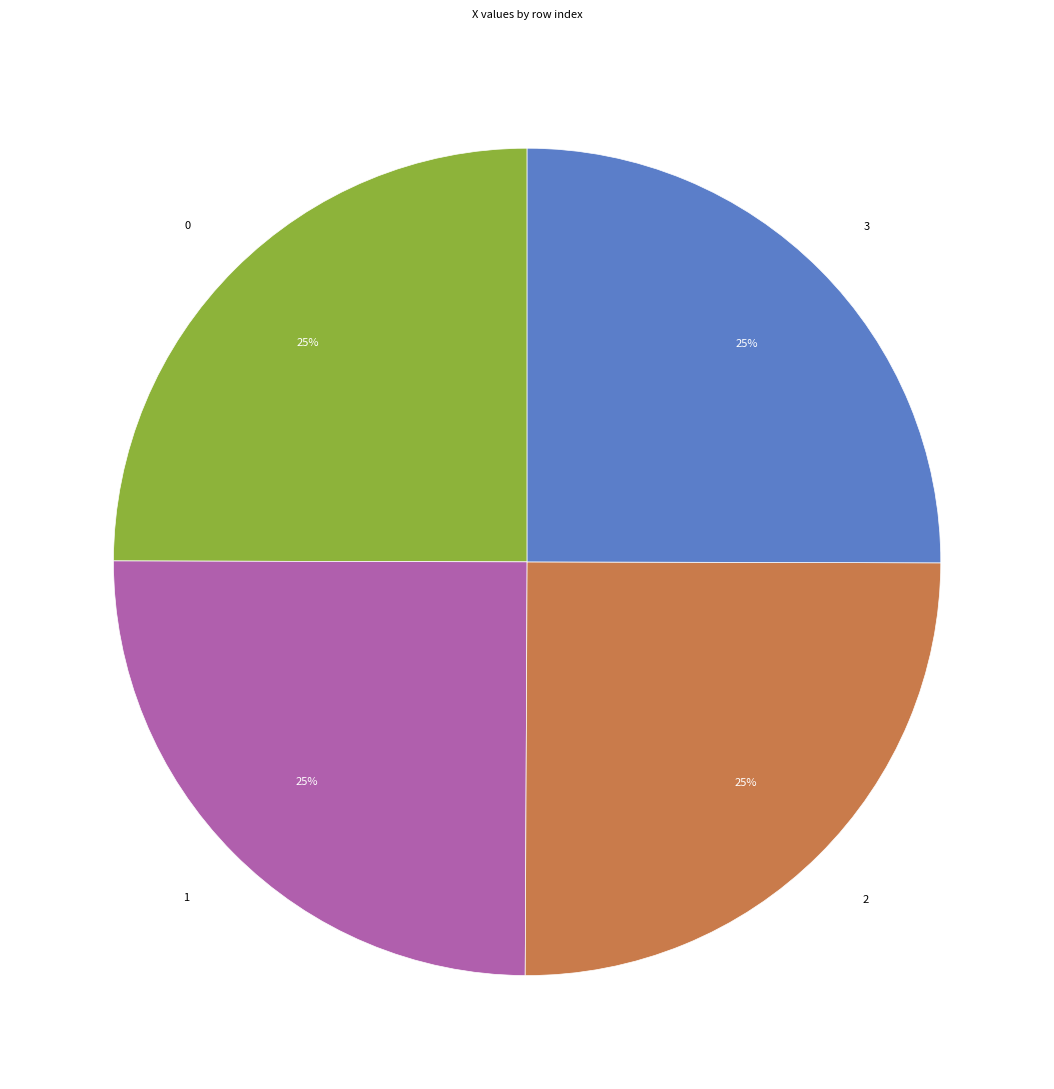

Does any single category account for the majority?

No